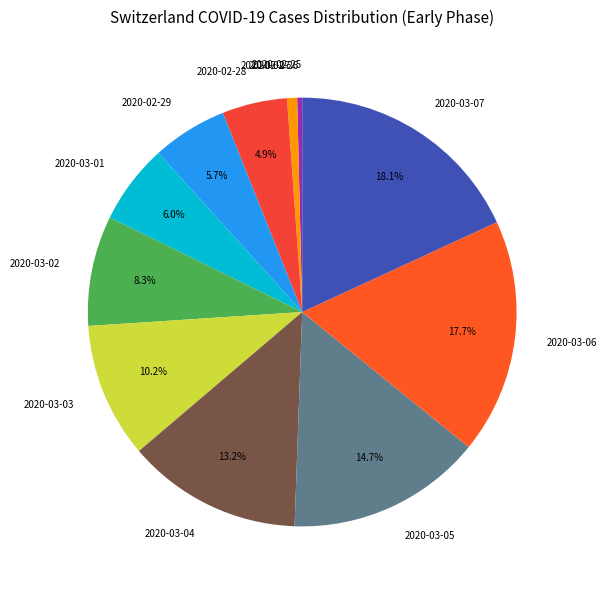

To the nearest percent, what portion does 2020-03-02 represent?

8%